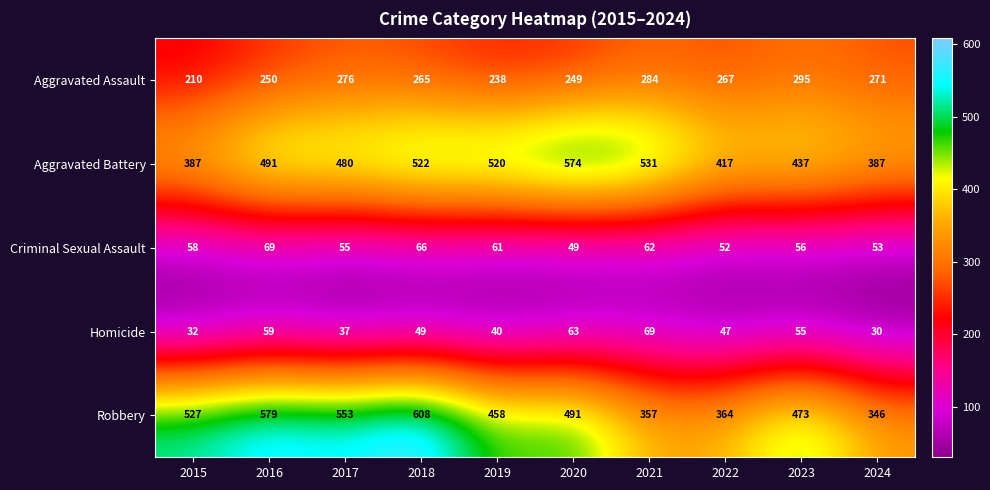

Rank the series at 2016 from lowest to highest value.

Homicide, Criminal Sexual Assault, Aggravated Assault, Aggravated Battery, Robbery